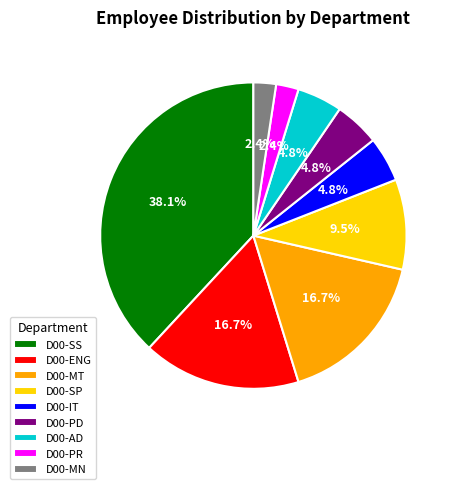

Count the number of slices in the pie.

9